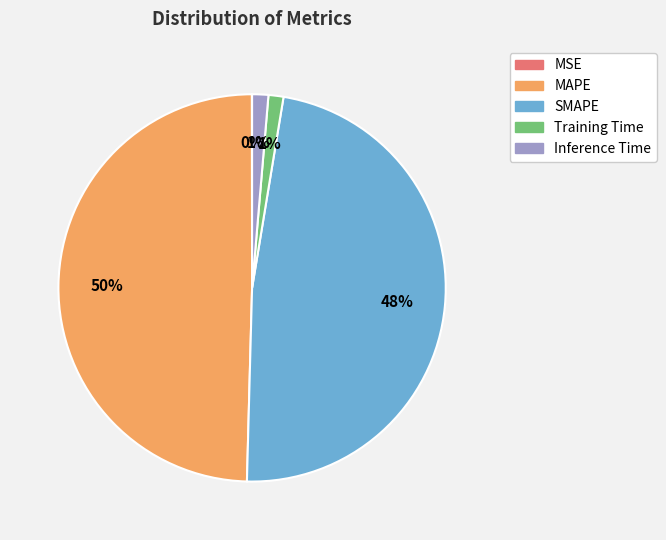

To the nearest percent, what is the average slice percentage?

20%